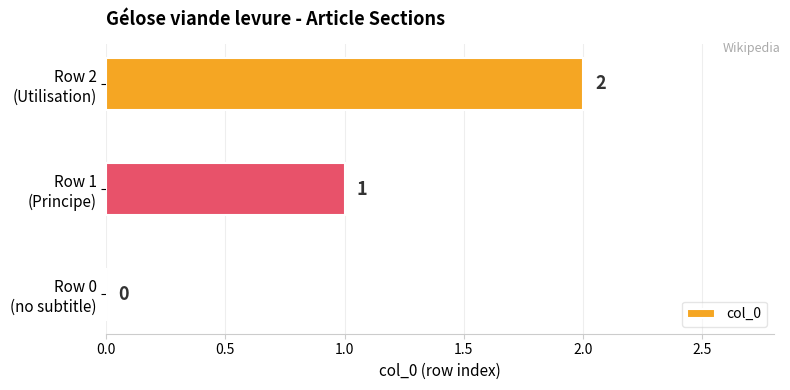

What is the sum of all values?

3